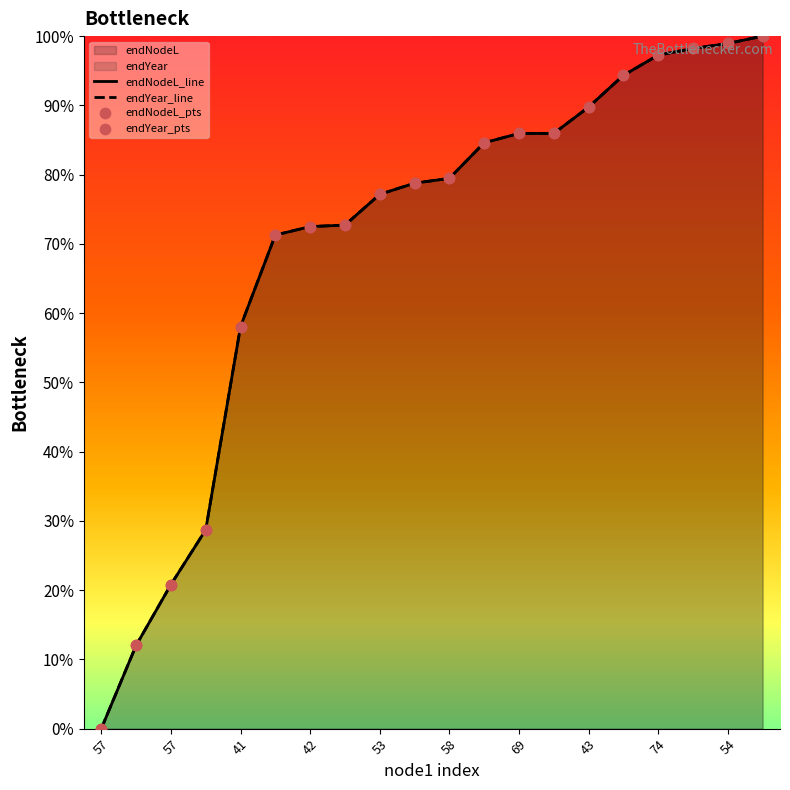

Which series has the widest spread of Y values?

endNodeL_line